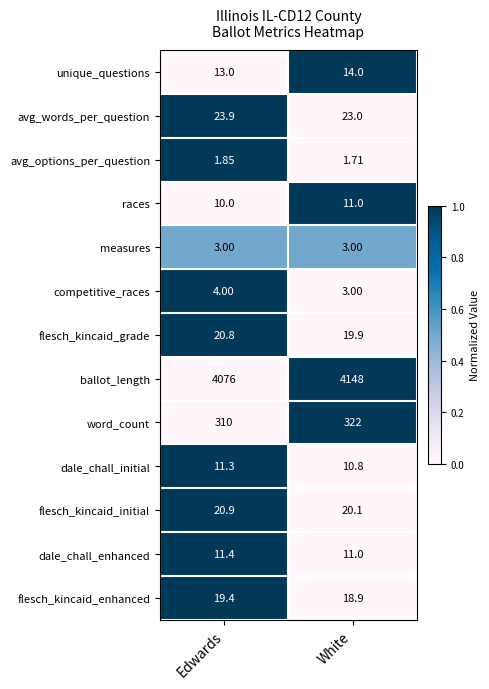

Which label corresponds to the largest value in the chart?

White